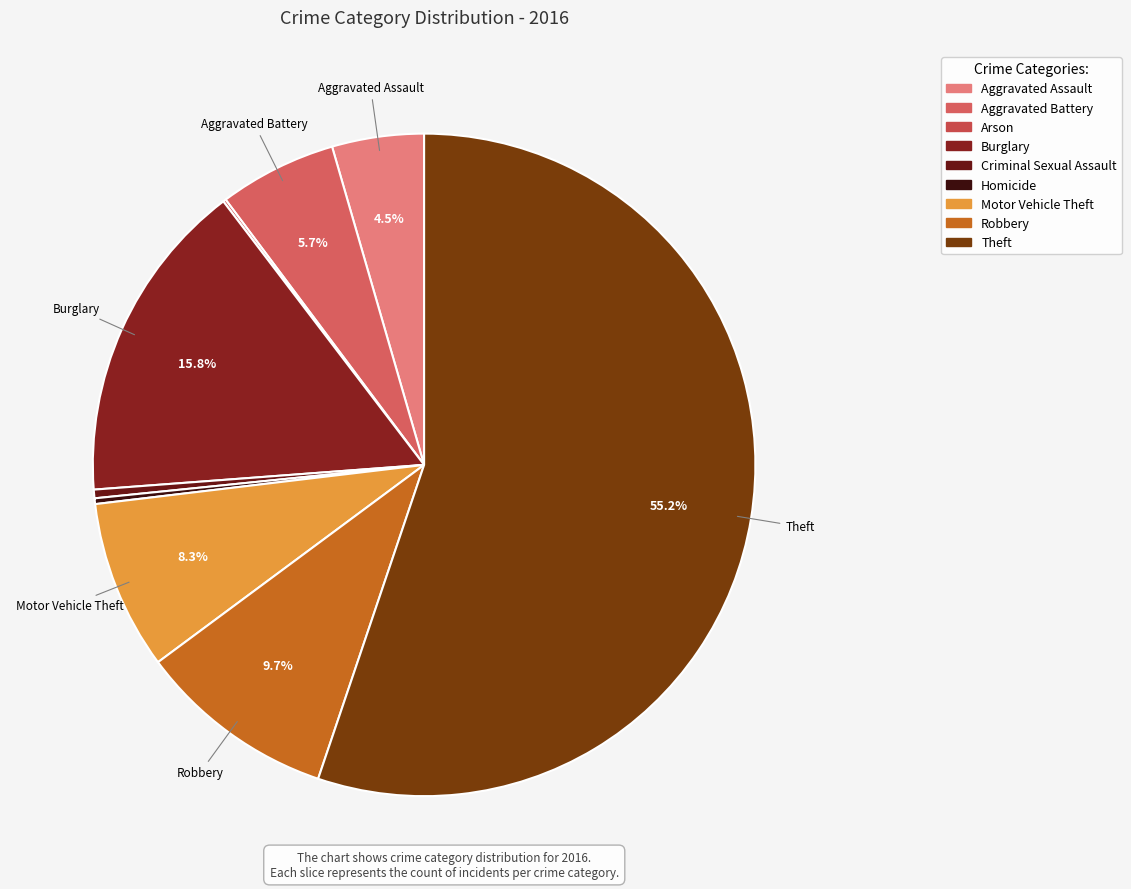

Between Aggravated Assault and Burglary, which is larger?

Burglary